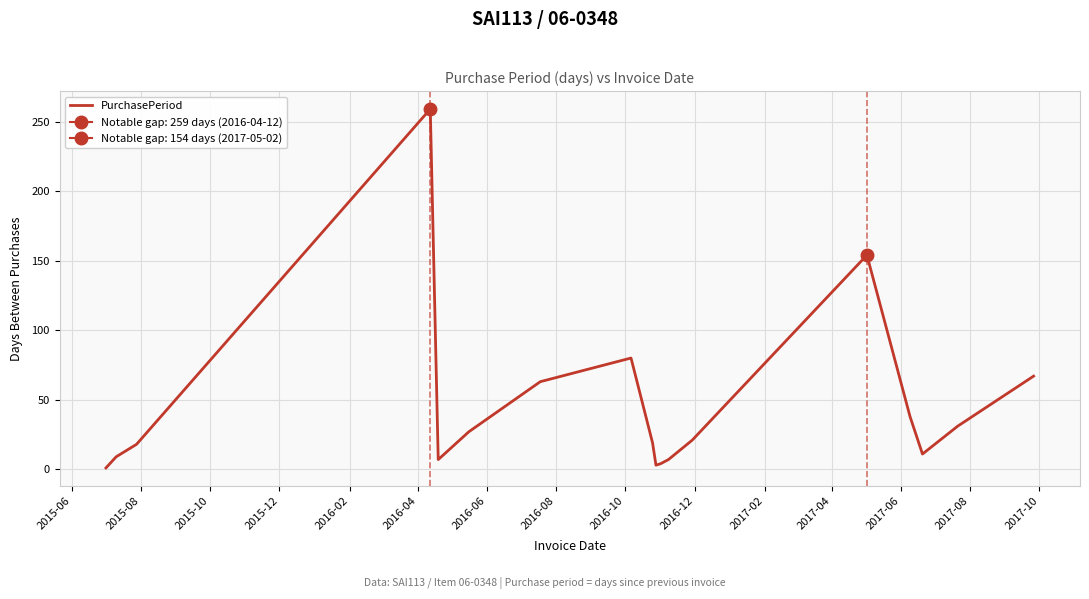

The value at 2015-06 is 0. True or false?

False